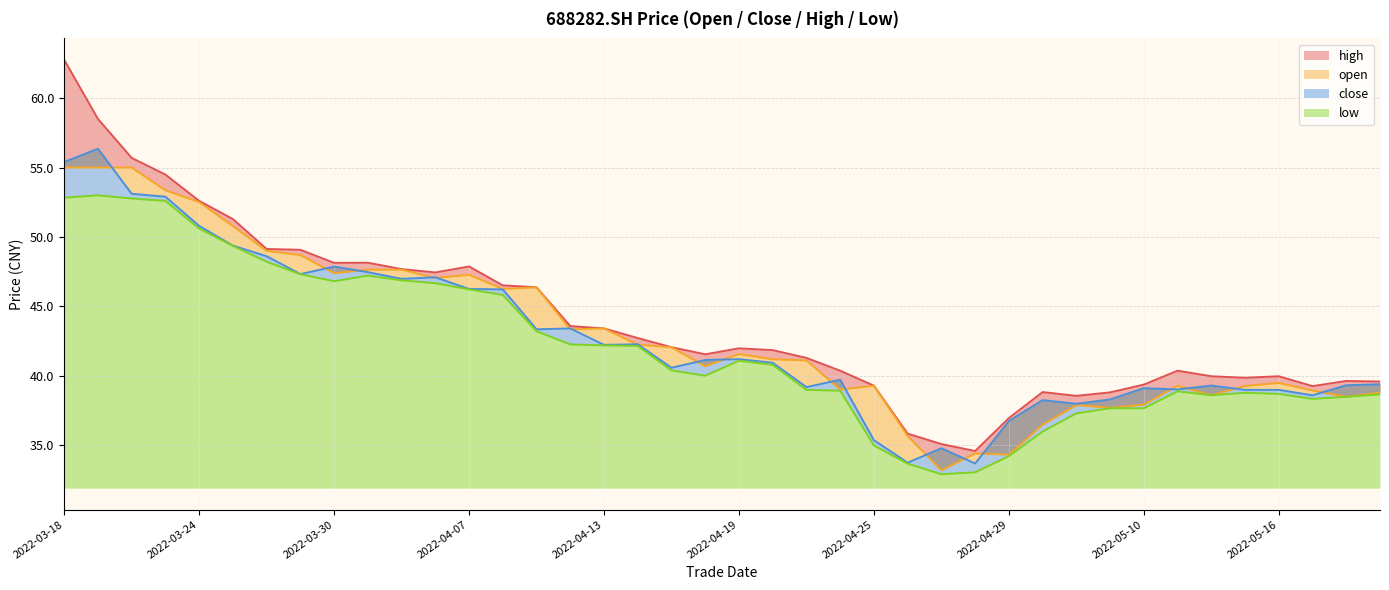

What is the value of the close point at the 4th from the left?

52.9